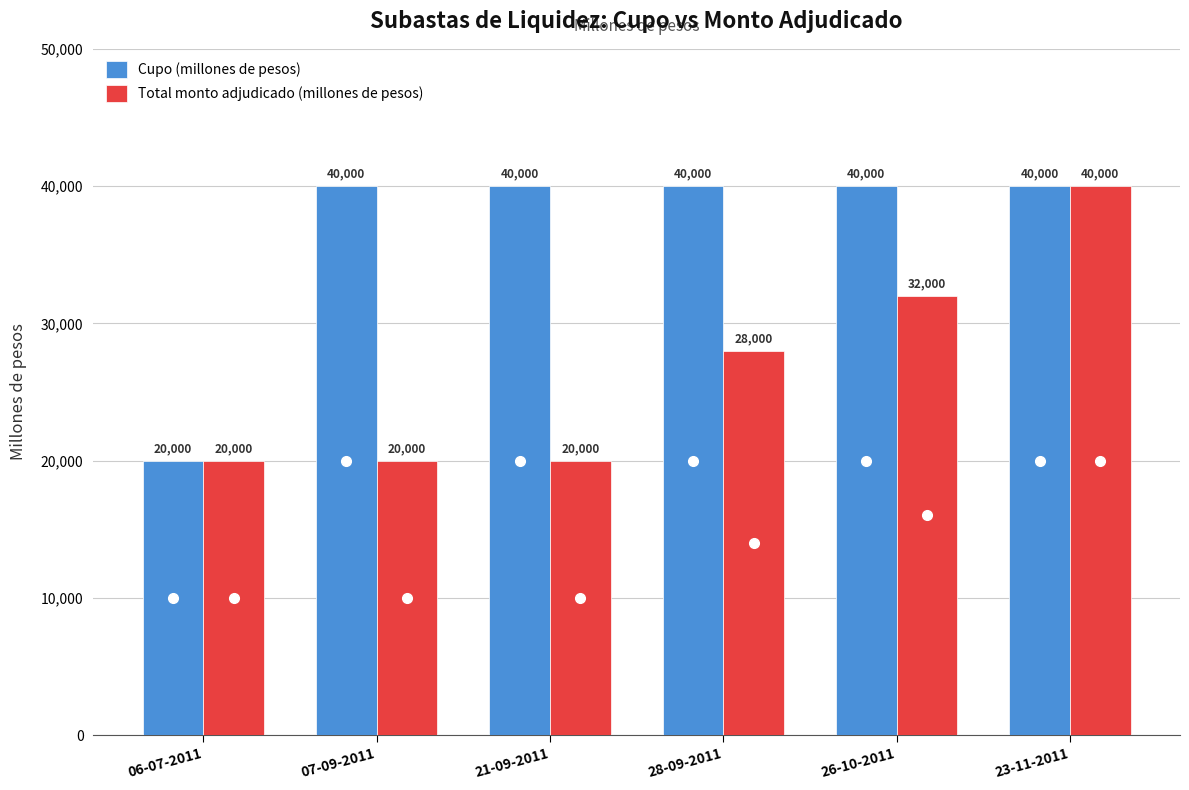

Reading left to right, list all the values displayed in this chart.

Cupo (millones de pesos): 06-07-2011=20000	07-09-2011=40000	21-09-2011=40000	28-09-2011=40000	26-10-2011=40000	23-11-2011=40000
Total monto adjudicado (millones de pesos): 06-07-2011=20000	07-09-2011=20000	21-09-2011=20000	28-09-2011=28000	26-10-2011=32000	23-11-2011=40000